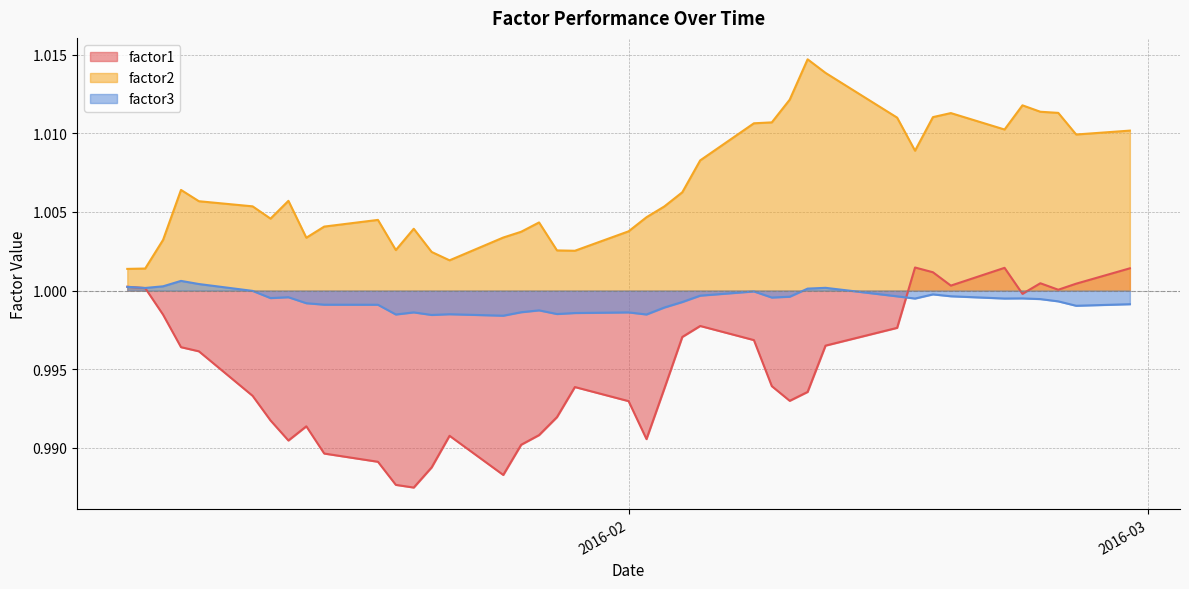

Where is the first local maximum for factor1?

2016-01-14